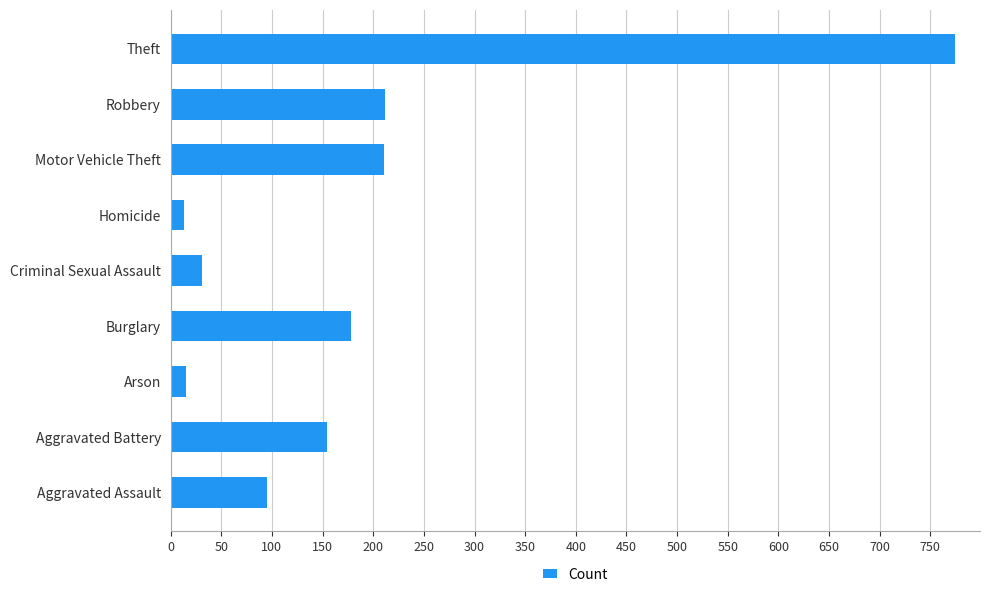

The chart shows a value of 95 at Aggravated Assault. True or false?

True